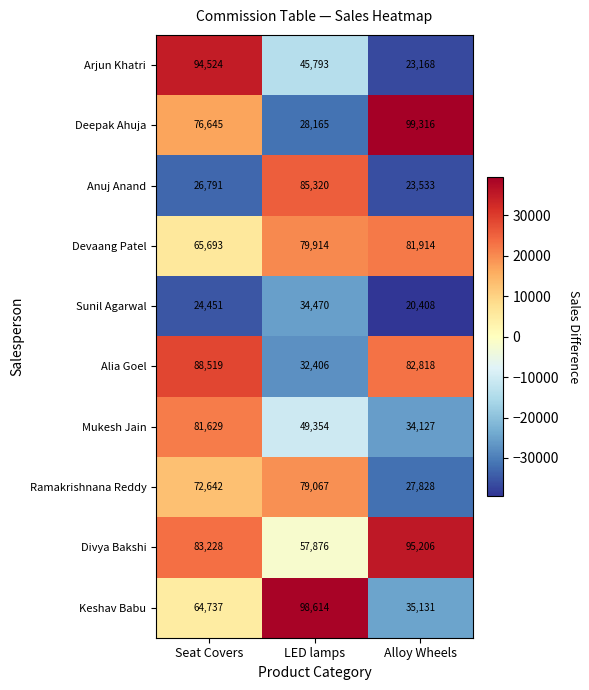

Which series has the largest total across all categories?

Divya Bakshi